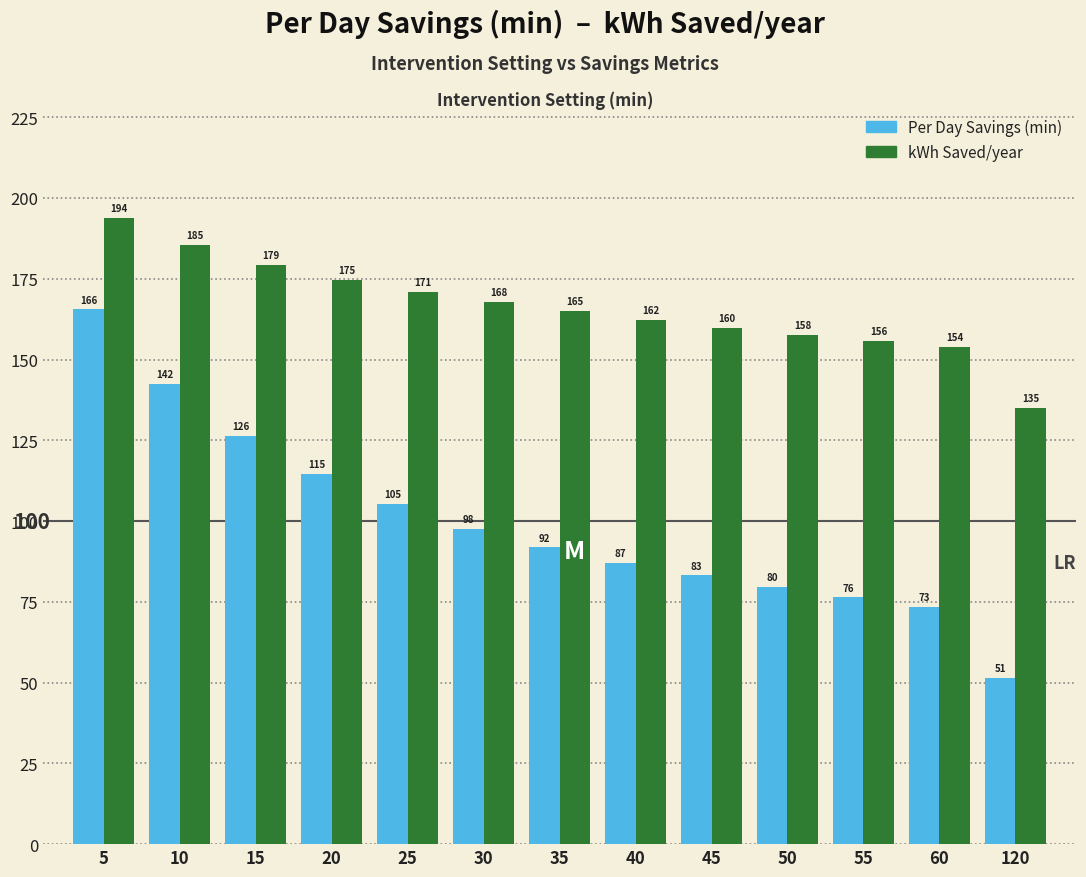

What is the lowest value of the kWh Saved/year series?

135.1